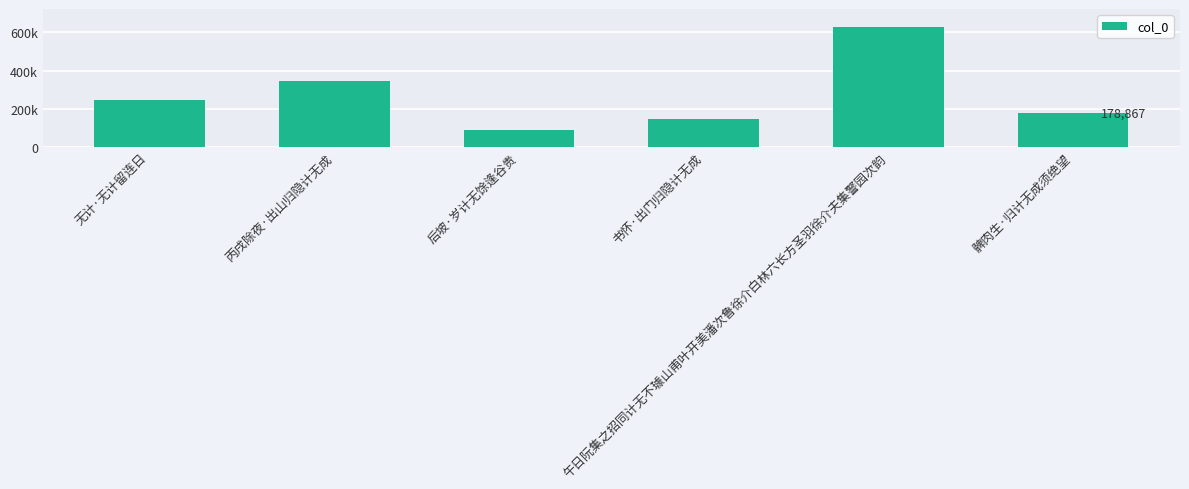

What position from the right is 午日阮集之招同计无不璩山甫叶开美潘次鲁徐介白林六长方圣羽徐介夫集警园次韵?

2